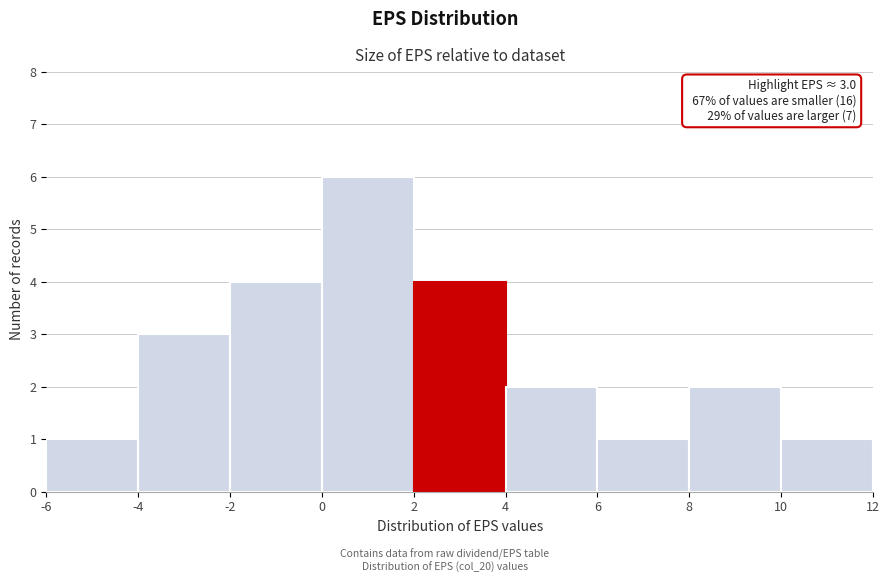

Which range on the x-axis has the tallest bar?

0 to 2